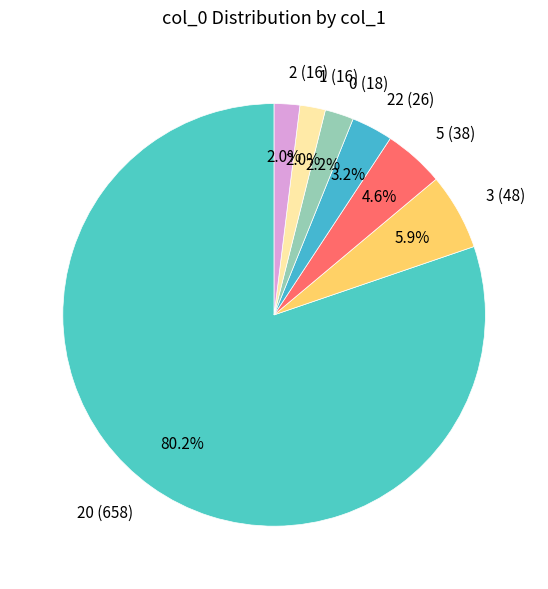

Between 3 (48) and 20 (658), which is larger?

20 (658)